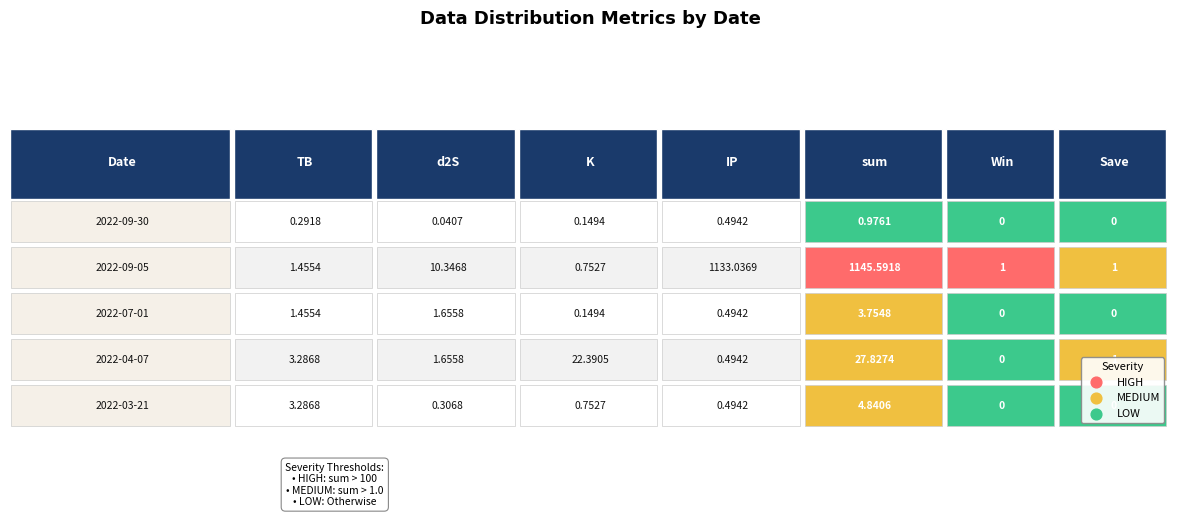

At win, list the series in order from smallest to largest.

win, save